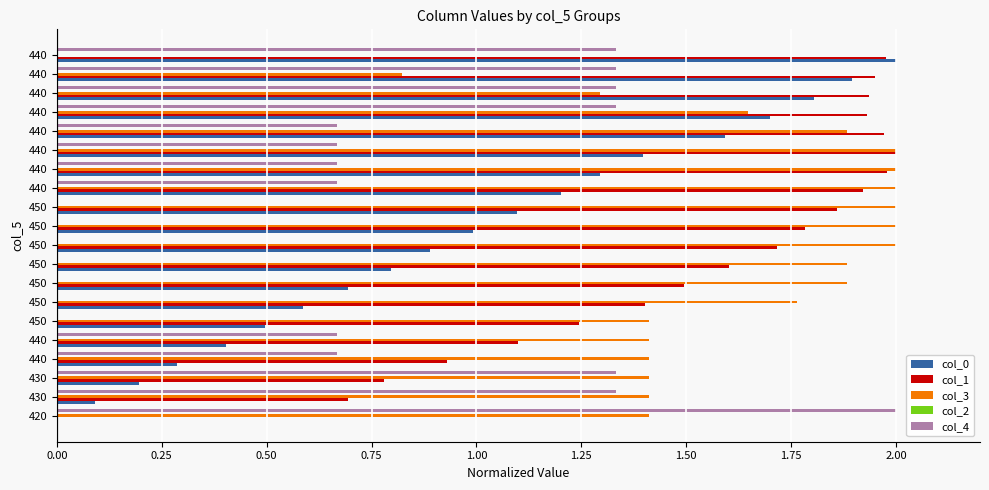

How many data points does each series have?

20